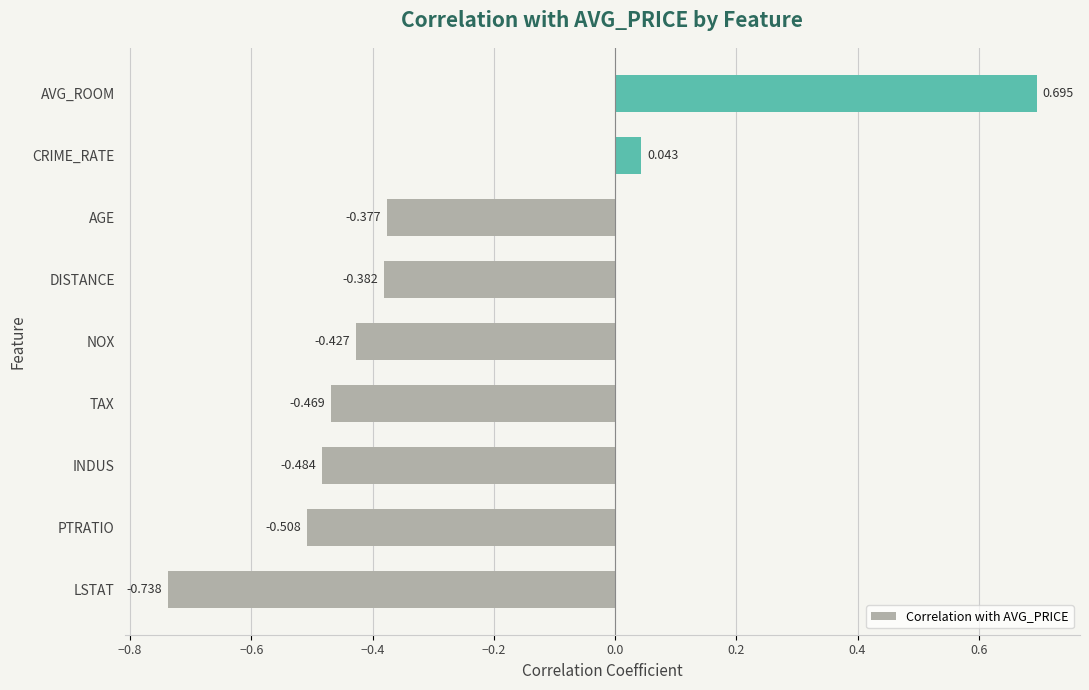

Where is the data nearest to the value 0?

CRIME_RATE